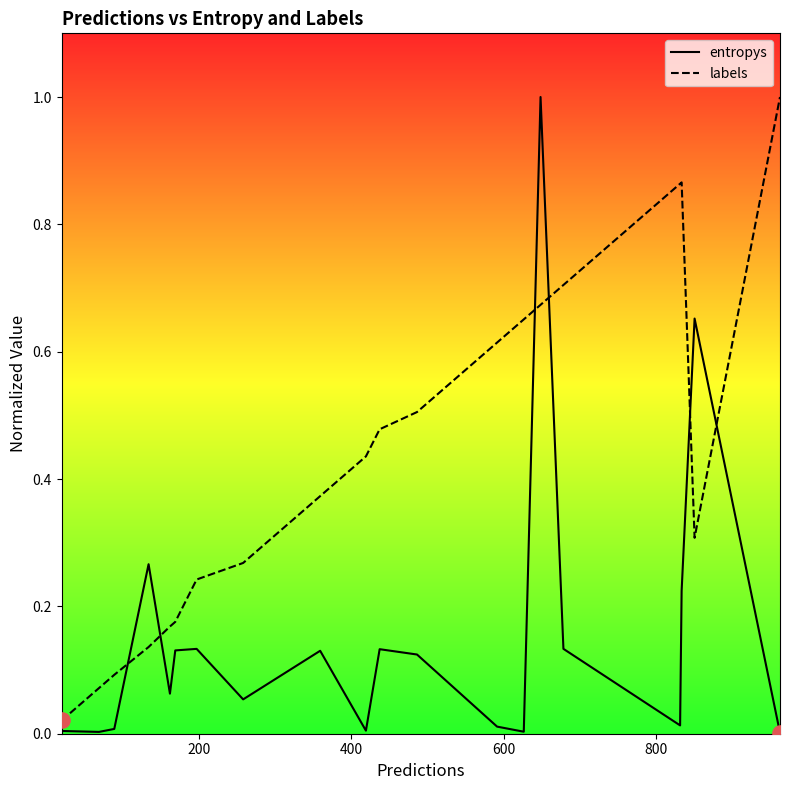

Which series has the largest total across all categories?

labels